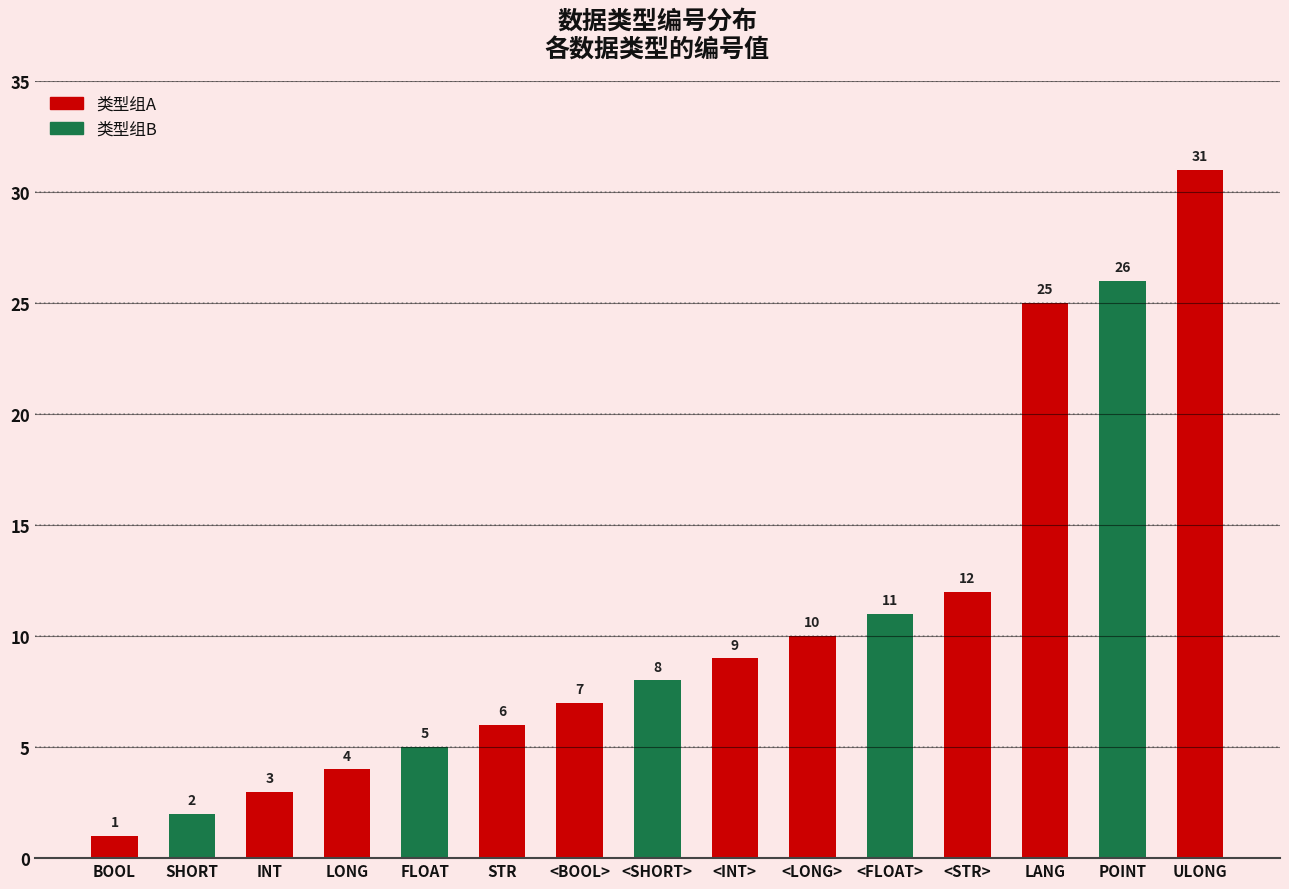

Is it true that the value at BOOL is 1?

True